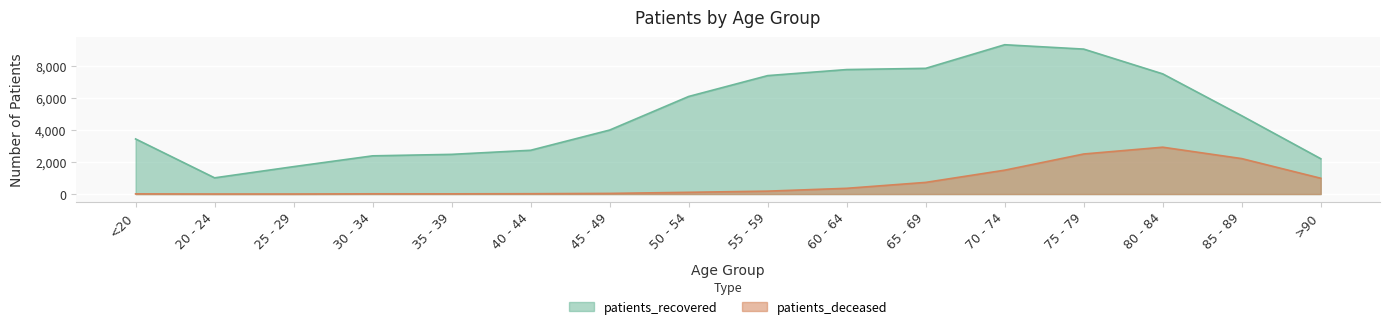

What position from the left is 65 - 69?

11